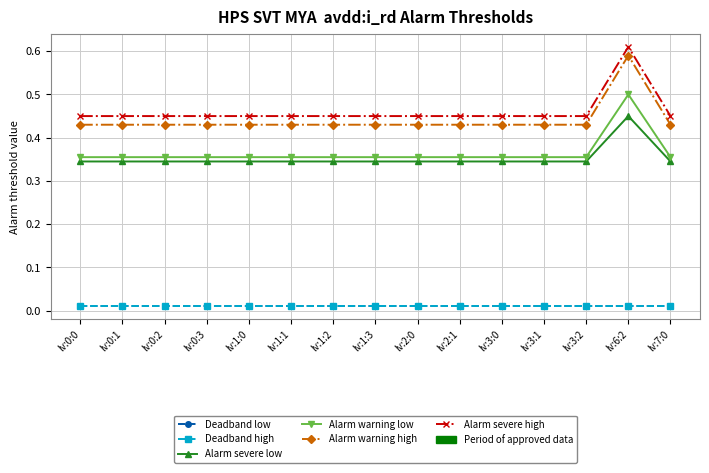

Does the chart have visible grid lines?

Yes